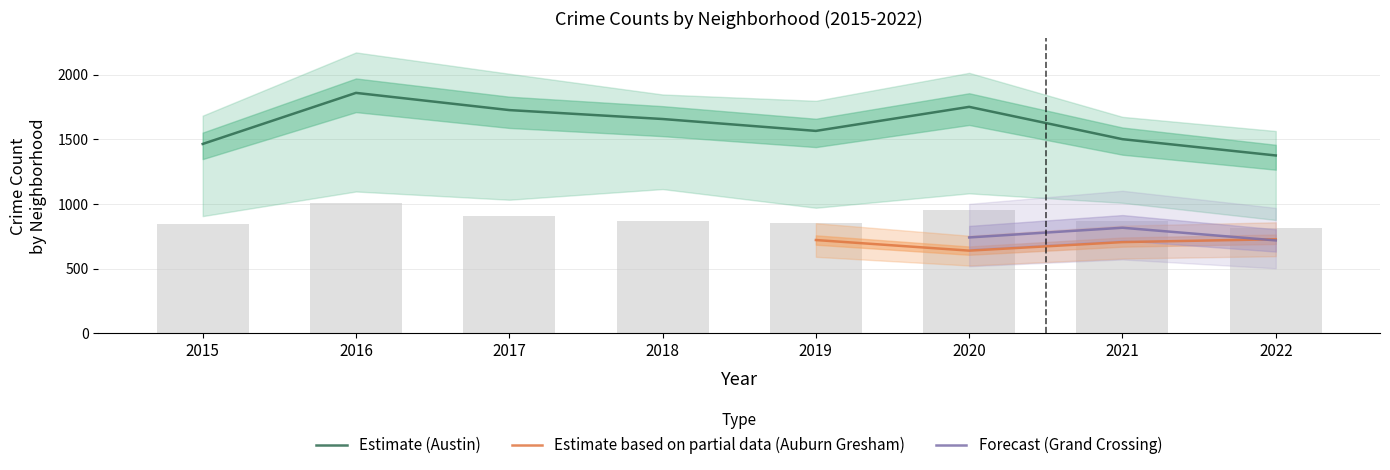

Where is Estimate (Austin) nearest to the value 1618?

2018